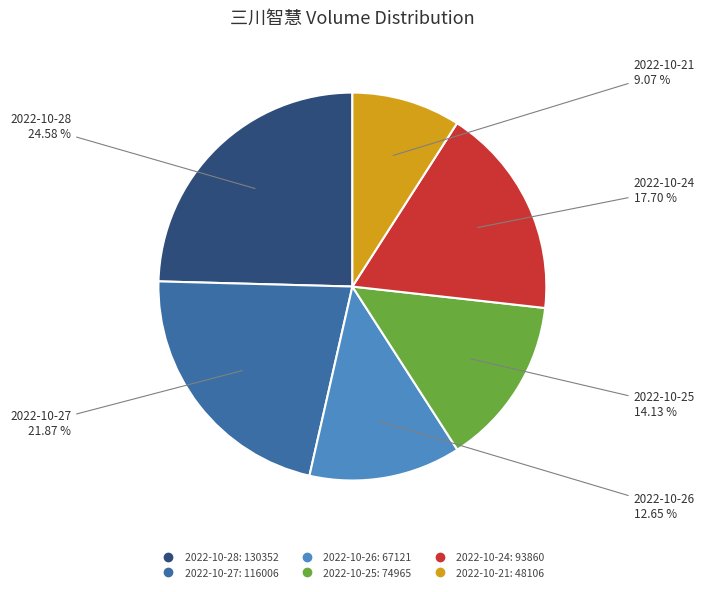

To the nearest percent, what portion does 2022-10-25 represent?

14%